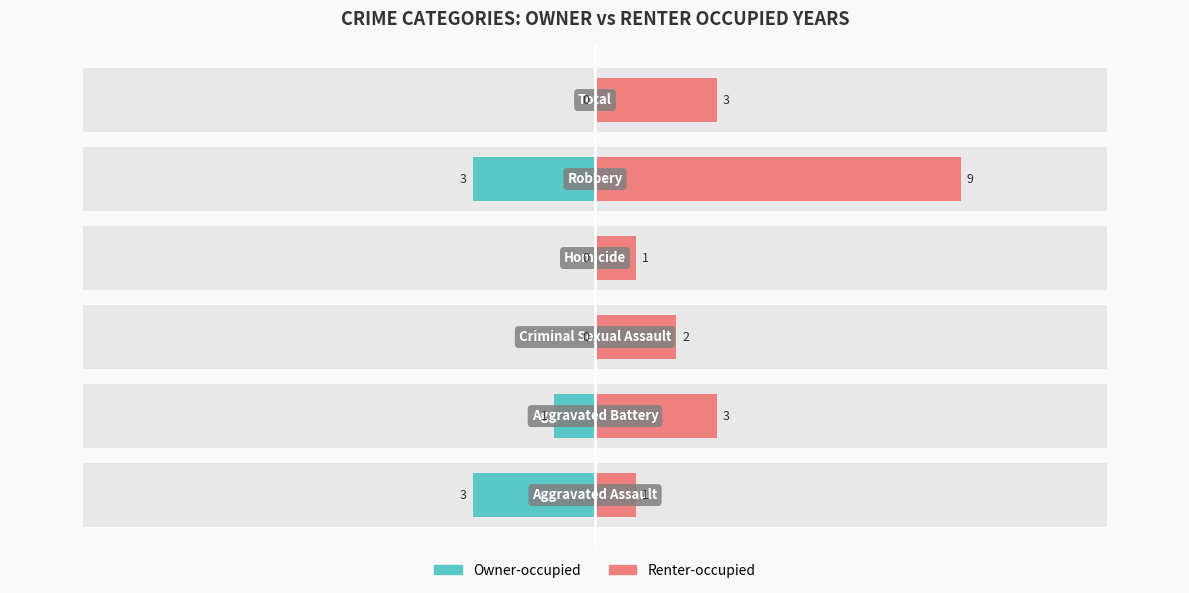

Which series has the widest spread of values?

Renter-occupied